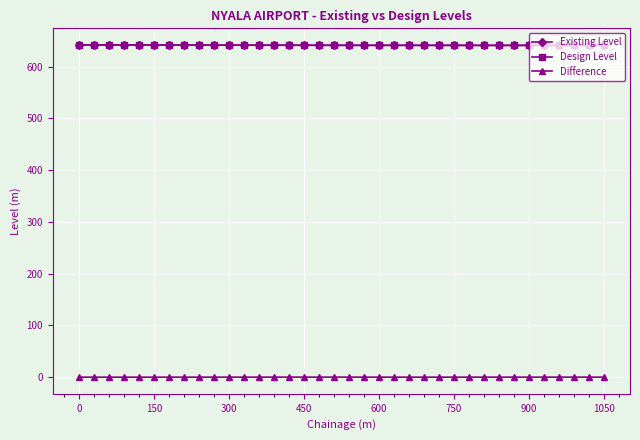

Count the number of data series in this chart.

3